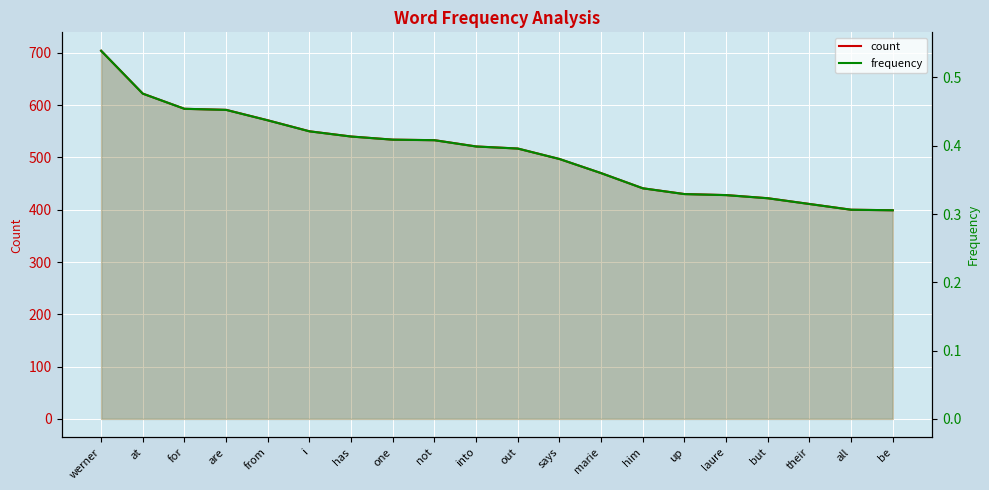

Reading left to right, transcribe all the data shown in this chart.

count: werner=704.0	at=622.0	for=593.0	are=591.0	from=571.0	i=550.0	has=540.0	one=534.0	not=533.0	into=521.0	out=517.0	says=497.0	marie=470.0	him=441.0	up=430.0	laure=428.0	but=422.0	their=411.0	all=400.0	be=399.0
frequency: werner=0.5	at=0.5	for=0.5	are=0.5	from=0.4	i=0.4	has=0.4	one=0.4	not=0.4	into=0.4	out=0.4	says=0.4	marie=0.4	him=0.3	up=0.3	laure=0.3	but=0.3	their=0.3	all=0.3	be=0.3